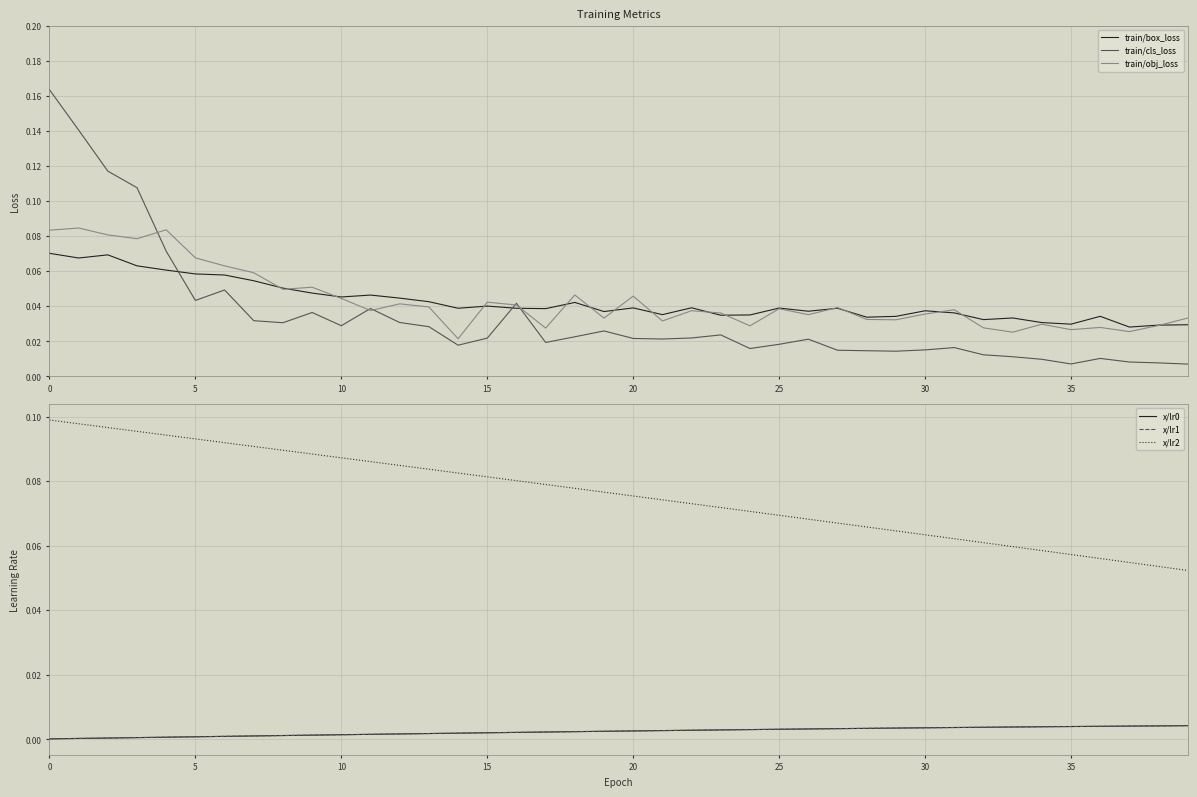

Does the chart display data point markers on the line(s)?

No